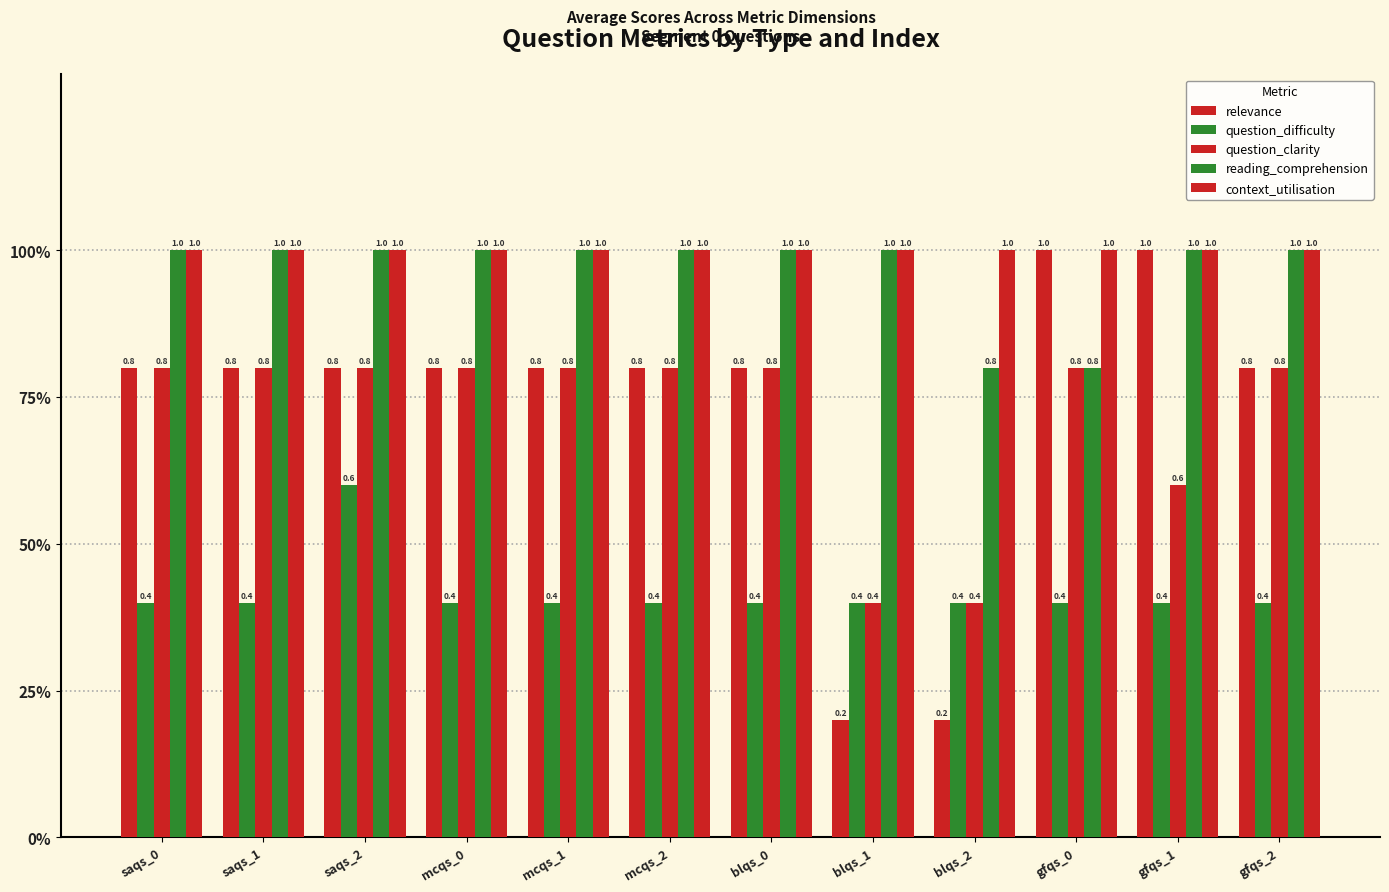

Are the bars horizontal?

No